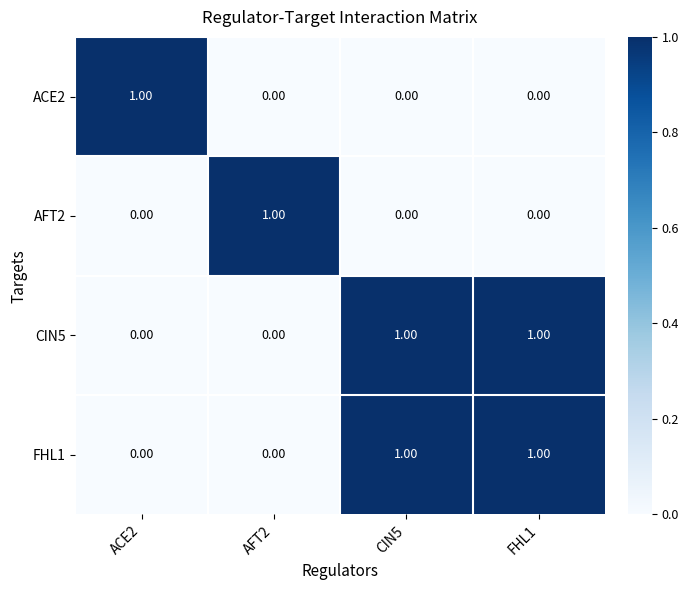

At how many categories does at least one series exceed 0?

4